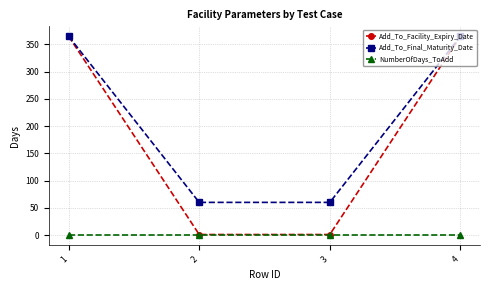

True or false: Add_To_Final_Maturity_Date has a value of 60 at 3.

True